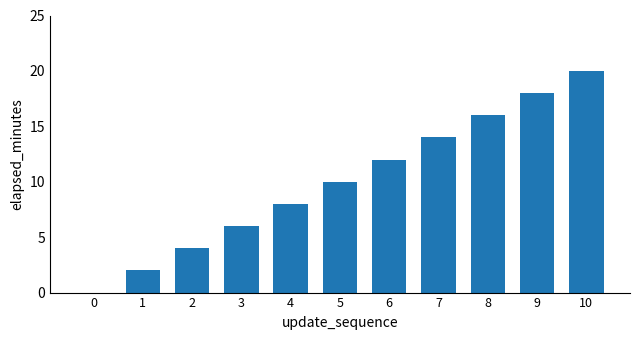

What is the ratio of the value at 2 to the value at 1?

2.0